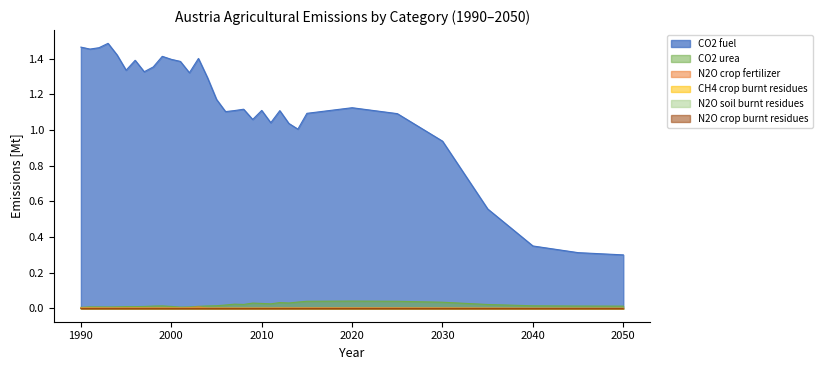

Reading left to right, what are all the values shown in this chart?

N2O crop fertilizer: 1990=0.0	1991=0.0	1992=0.0	1993=0.0	1994=0.0	1995=0.0	1996=0.0	1997=0.0	1998=0.0	1999=0.0	2000=0.0	2001=0.0	2002=0.0	2003=0.0	2004=0.0	2005=0.0	2006=0.0	2007=0.0	2008=0.0	2009=0.0	2010=0.0	2011=0.0	2012=0.0	2013=0.0	2014=0.0	2015=0.0	2020=0.0	2025=0.0	2030=0.0	2035=0.0	2040=0.0	2045=0.0	2050=0.0
CO2 fuel: 1990=1.5	1991=1.5	1992=1.5	1993=1.5	1994=1.4	1995=1.3	1996=1.4	1997=1.3	1998=1.4	1999=1.4	2000=1.4	2001=1.4	2002=1.3	2003=1.4	2004=1.3	2005=1.2	2006=1.1	2007=1.1	2008=1.1	2009=1.1	2010=1.1	2011=1.0	2012=1.1	2013=1.0	2014=1.0	2015=1.1	2020=1.1	2025=1.1	2030=0.9	2035=0.6	2040=0.4	2045=0.3	2050=0.3
CO2 urea: 1990=0.0	1991=0.0	1992=0.0	1993=0.0	1994=0.0	1995=0.0	1996=0.0	1997=0.0	1998=0.0	1999=0.0	2000=0.0	2001=0.0	2002=0.0	2003=0.0	2004=0.0	2005=0.0	2006=0.0	2007=0.0	2008=0.0	2009=0.0	2010=0.0	2011=0.0	2012=0.0	2013=0.0	2014=0.0	2015=0.0	2020=0.0	2025=0.0	2030=0.0	2035=0.0	2040=0.0	2045=0.0	2050=0.0
CH4 crop burnt residues: 1990=0.0	1991=0.0	1992=0.0	1993=0.0	1994=0.0	1995=0.0	1996=0.0	1997=0.0	1998=0.0	1999=0.0	2000=0.0	2001=0.0	2002=0.0	2003=0.0	2004=0.0	2005=0.0	2006=0.0	2007=0.0	2008=0.0	2009=0.0	2010=0.0	2011=0.0	2012=0.0	2013=0.0	2014=0.0	2015=0.0	2020=0.0	2025=0.0	2030=0.0	2035=0.0	2040=0.0	2045=0.0	2050=0.0
N2O crop burnt residues: 1990=0.0	1991=0.0	1992=0.0	1993=0.0	1994=0.0	1995=0.0	1996=0.0	1997=0.0	1998=0.0	1999=0.0	2000=0.0	2001=0.0	2002=0.0	2003=0.0	2004=0.0	2005=0.0	2006=0.0	2007=0.0	2008=0.0	2009=0.0	2010=0.0	2011=0.0	2012=0.0	2013=0.0	2014=0.0	2015=0.0	2020=0.0	2025=0.0	2030=0.0	2035=0.0	2040=0.0	2045=0.0	2050=0.0
N2O soil burnt residues: 1990=0.0	1991=0.0	1992=0.0	1993=0.0	1994=0.0	1995=0.0	1996=0.0	1997=0.0	1998=0.0	1999=0.0	2000=0.0	2001=0.0	2002=0.0	2003=0.0	2004=0.0	2005=0.0	2006=0.0	2007=0.0	2008=0.0	2009=0.0	2010=0.0	2011=0.0	2012=0.0	2013=0.0	2014=0.0	2015=0.0	2020=0.0	2025=0.0	2030=0.0	2035=0.0	2040=0.0	2045=0.0	2050=0.0